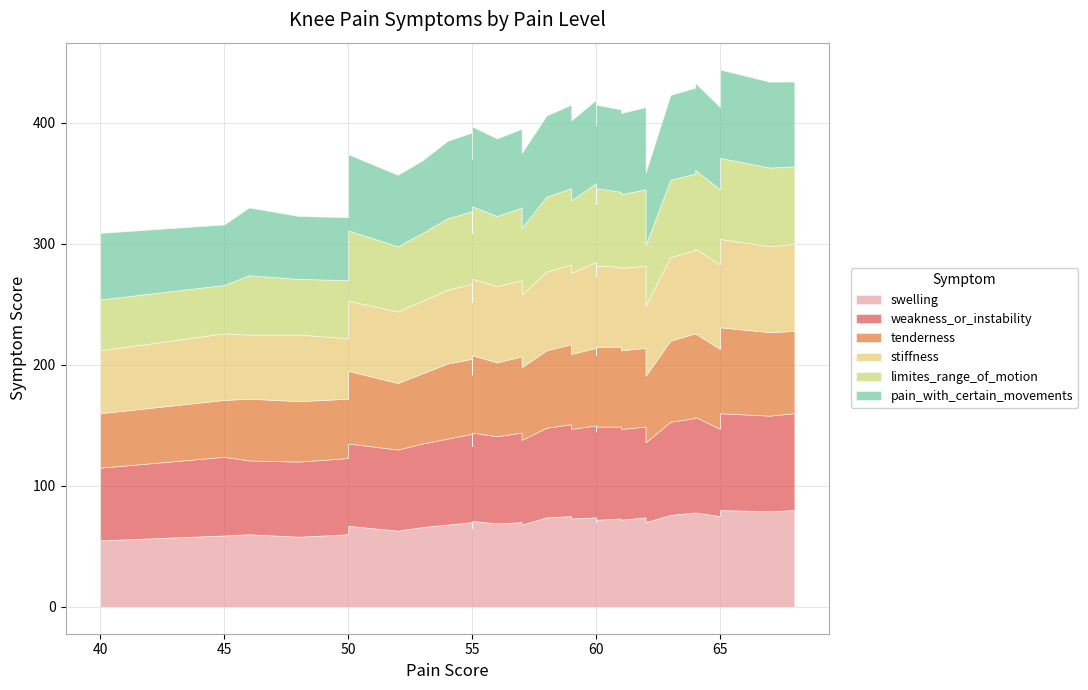

At which category is the sum across all series the highest?

65